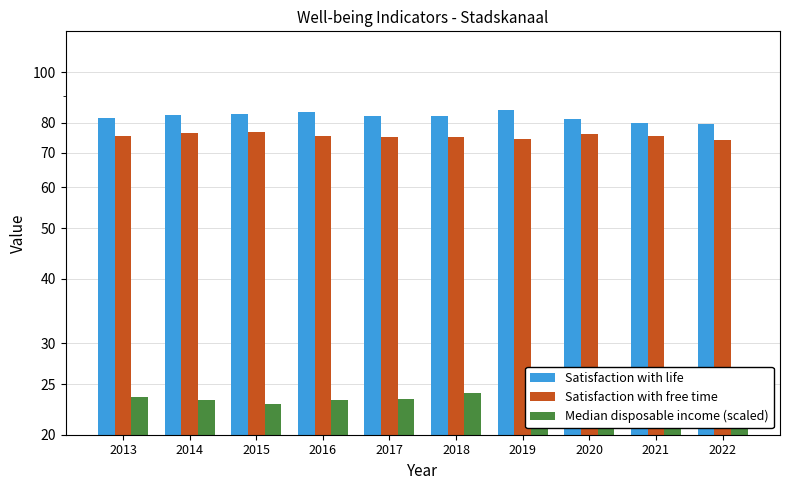

Rank the series at 2018 from lowest to highest value.

Median disposable income (scaled), Satisfaction with free time, Satisfaction with life